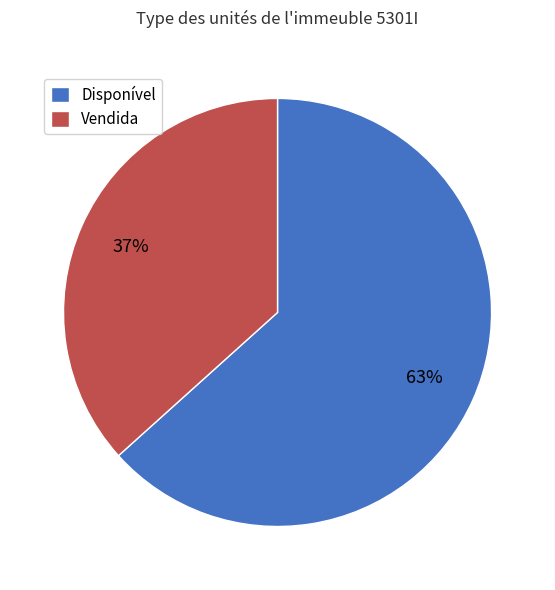

Which has a higher value, Vendida or Disponível?

Disponível